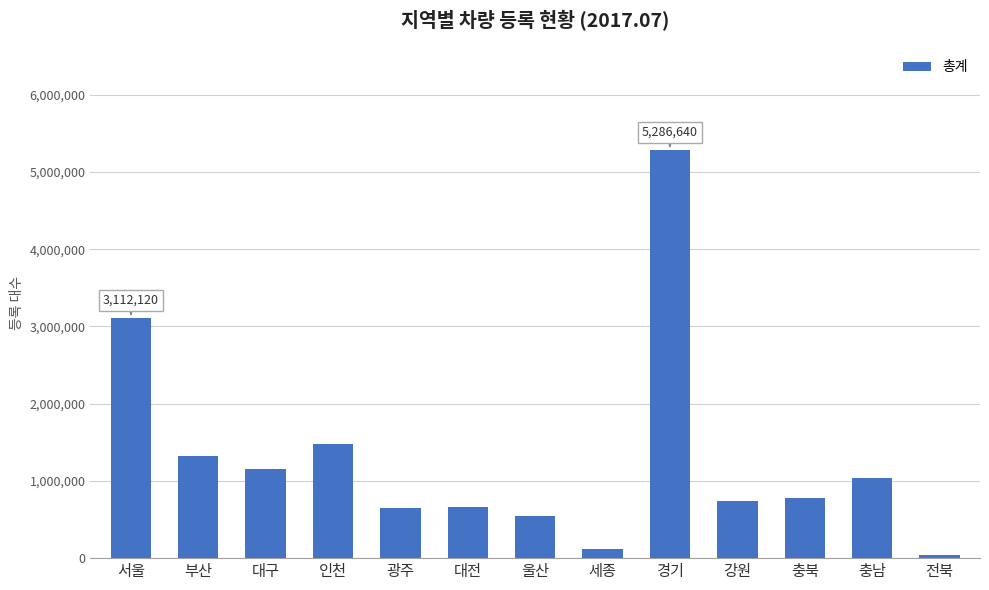

Which has a higher value, 서울 or 부산?

서울